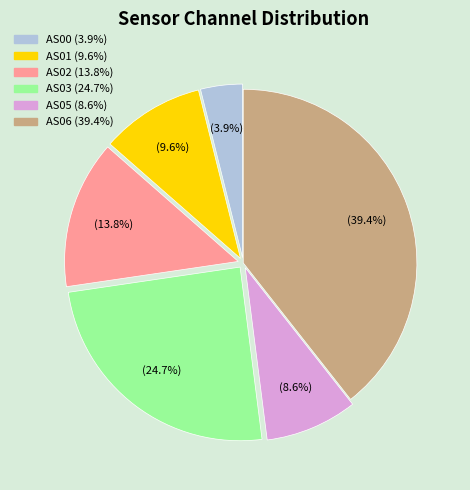

Is AS01 the majority of the pie?

No